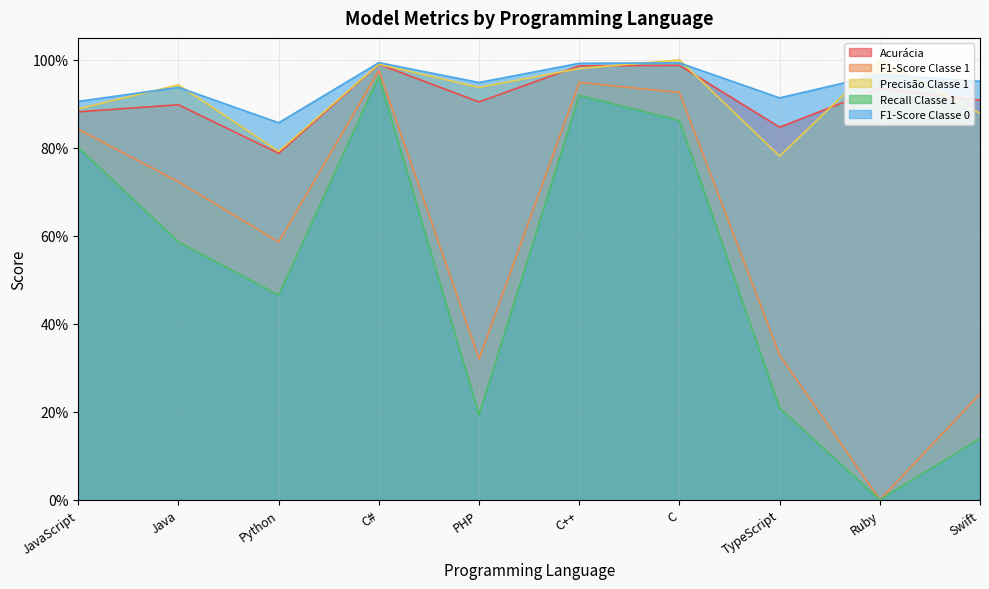

Reading left to right, what are all the values shown in this chart?

Acurácia: 0.9	0.9	0.8	1.0	0.9	1.0	1.0	0.8	0.9	0.9
F1-Score Classe 1: 0.8	0.7	0.6	1.0	0.3	0.9	0.9	0.3	0.0	0.2
Precisão Classe 1: 0.9	0.9	0.8	1.0	0.9	1.0	1.0	0.8	1.0	0.9
Recall Classe 1: 0.8	0.6	0.5	1.0	0.2	0.9	0.9	0.2	0.0	0.1
F1-Score Classe 0: 0.9	0.9	0.9	1.0	0.9	1.0	1.0	0.9	1.0	1.0